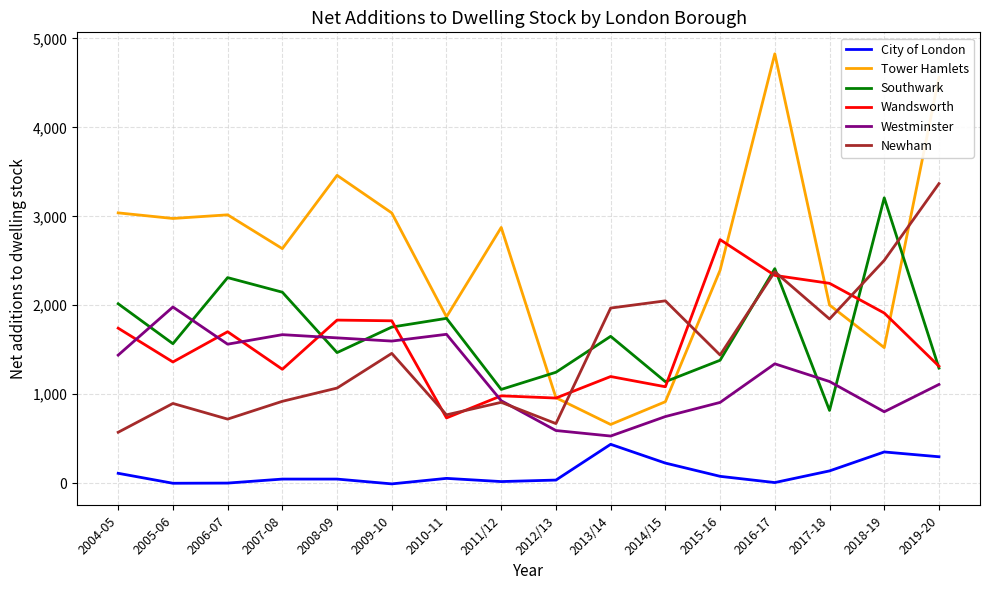

Is it true that Tower Hamlets equals 4186.4 at 2011/12?

False